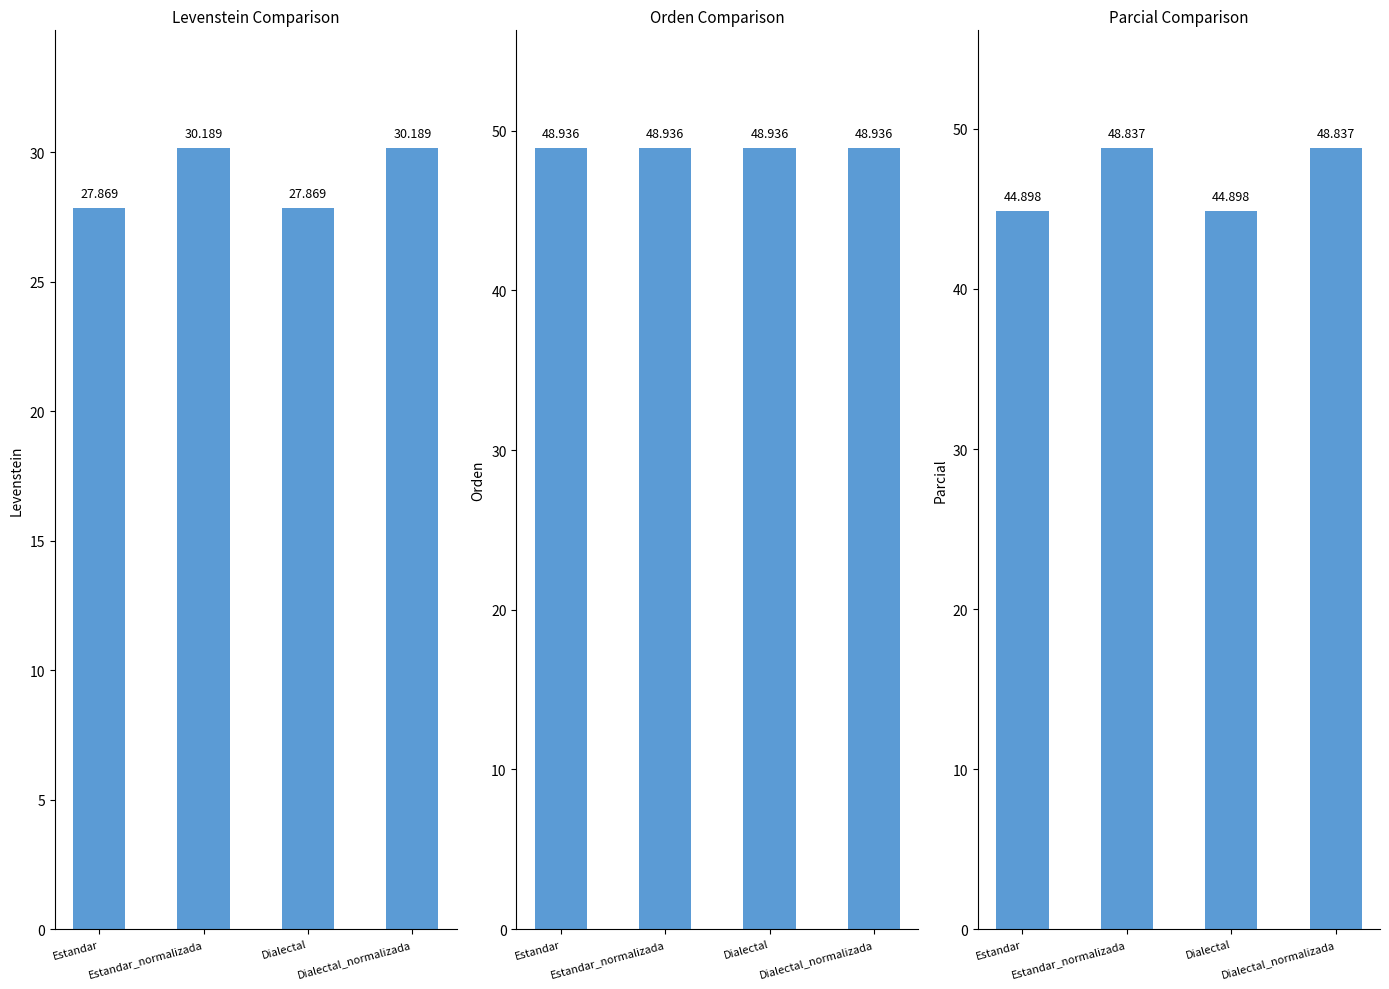

What is the difference between the highest and lowest values at Dialectal_normalizada?

18.7